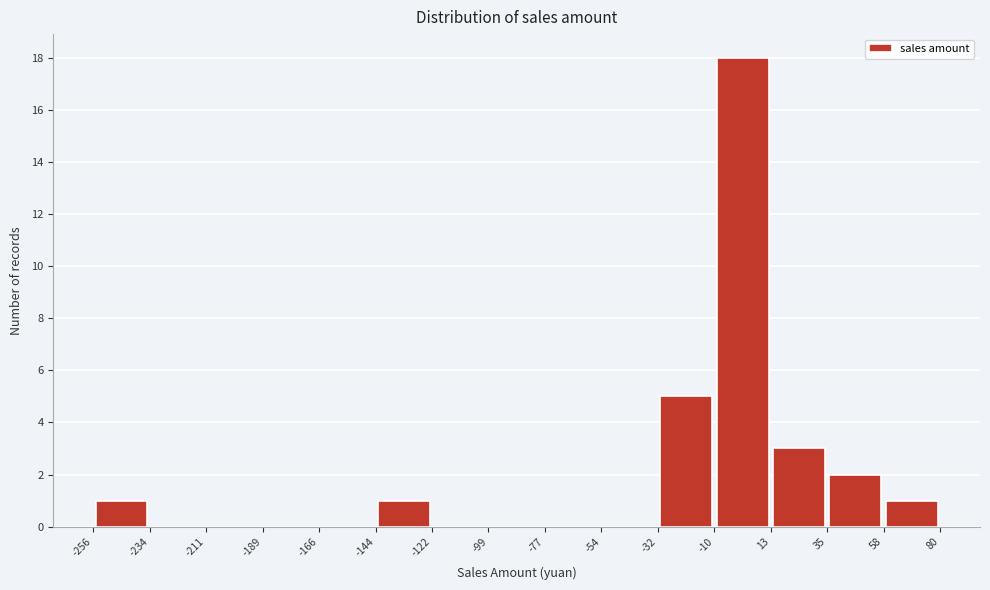

Which range on the x-axis has the tallest bar?

-10 to 13